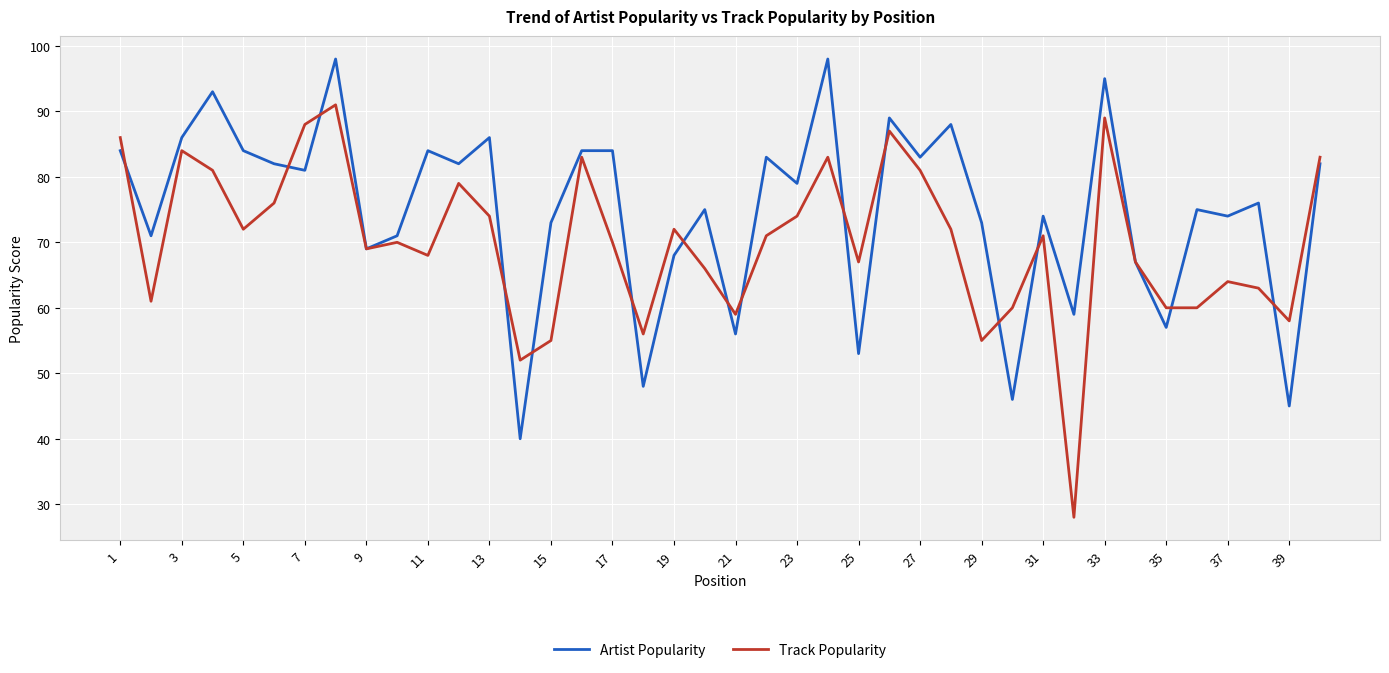

Which series has the largest total across all categories?

Artist Popularity